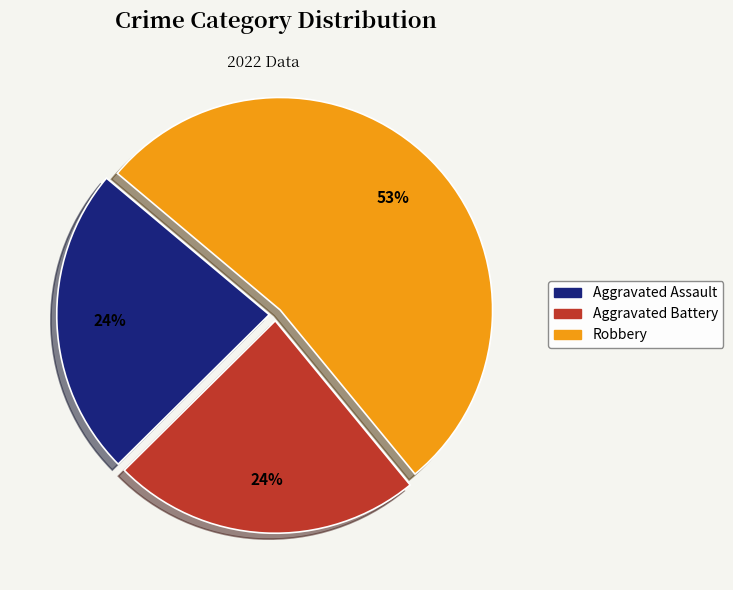

To the nearest percent, what is the combined percentage of Aggravated Assault and Robbery?

76%